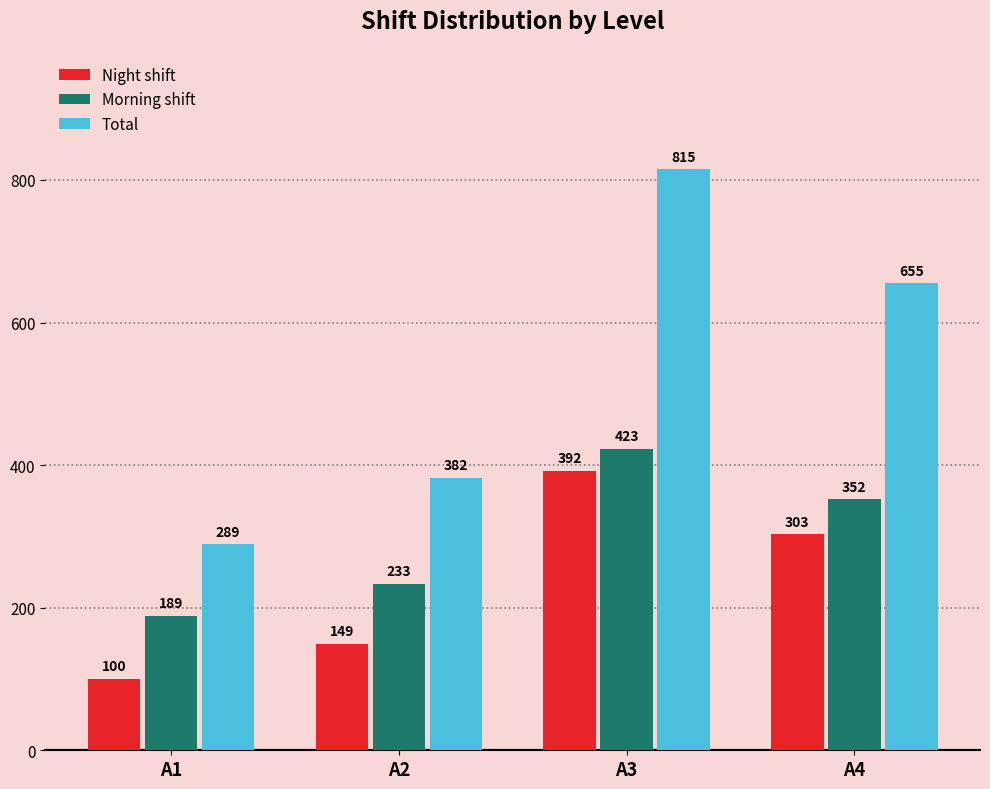

What is the value of the Night shift bar at the 2nd from the left?

149